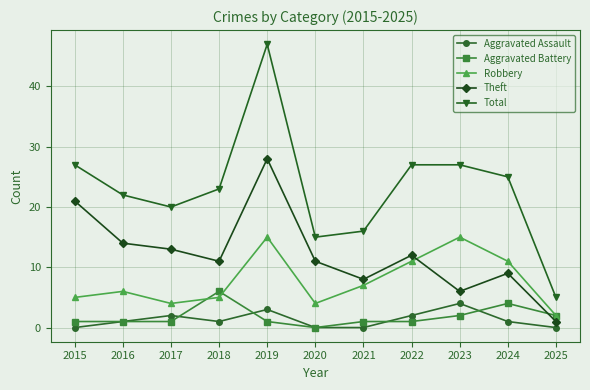

True or false: Aggravated Assault has more than 2 points higher than both neighbors.

True